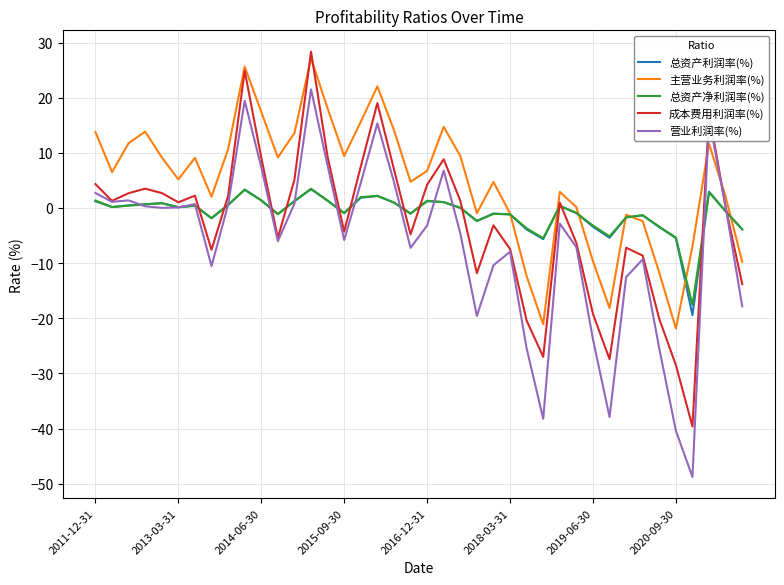

How many times do 营业利润率(%) and 主营业务利润率(%) cross each other?

2